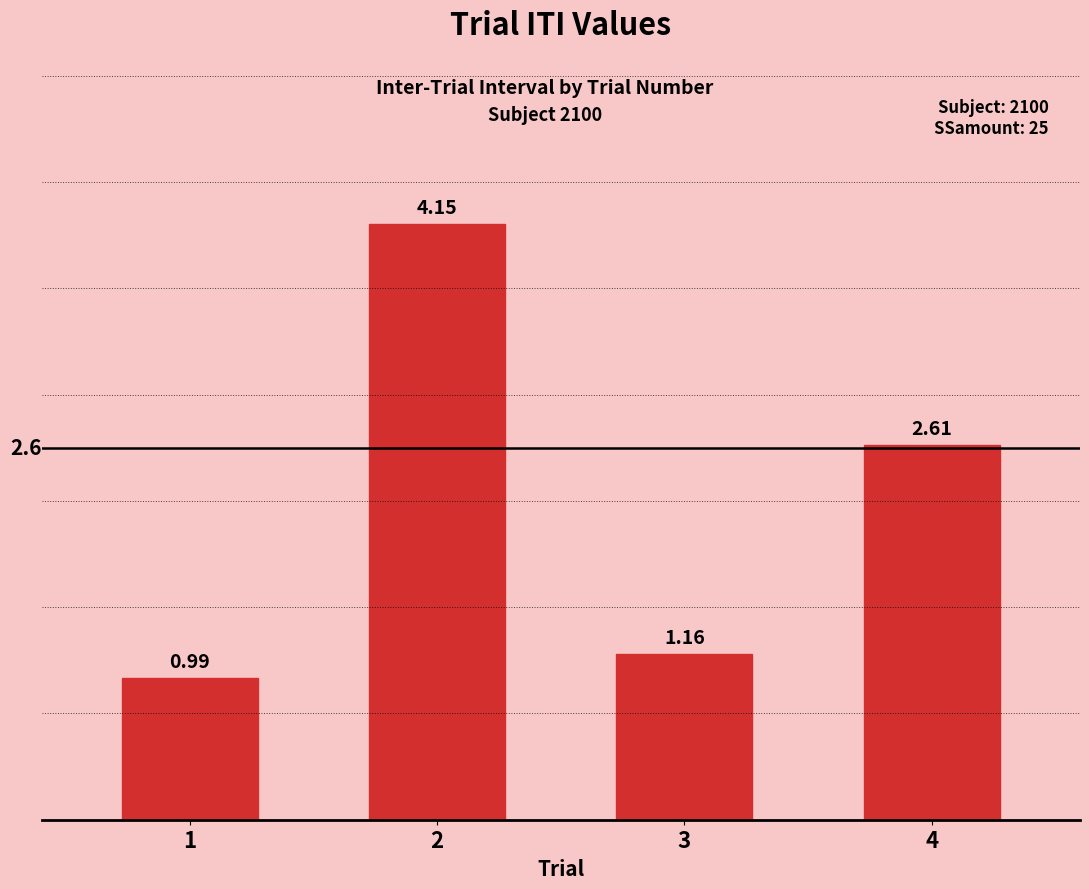

The value at 3 is 0.7. True or false?

False